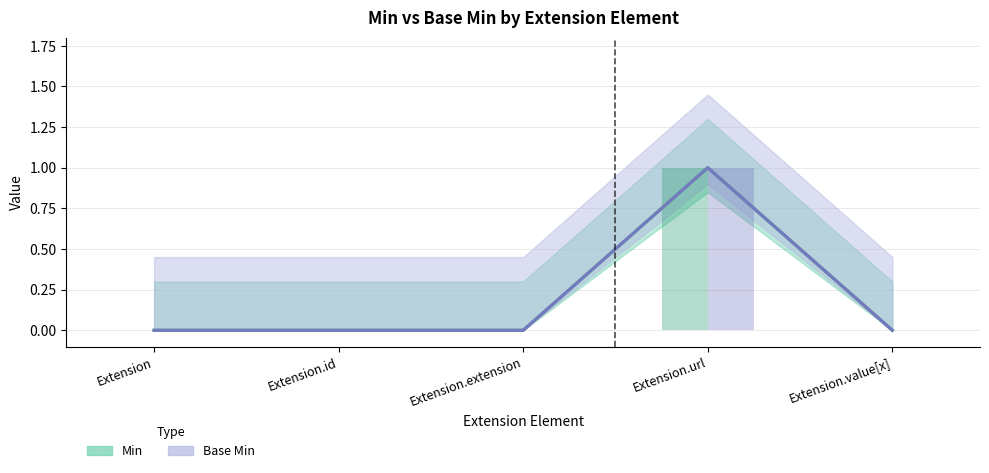

At which label is Min closest to 0?

Extension